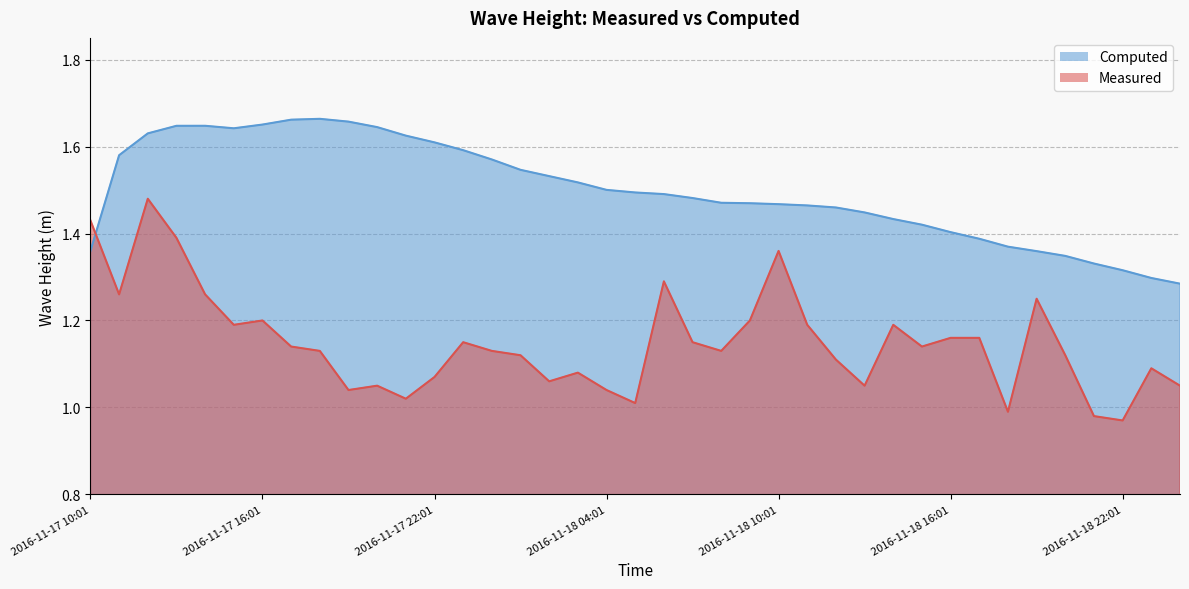

What are all the series names shown in the legend?

Computed, Measured